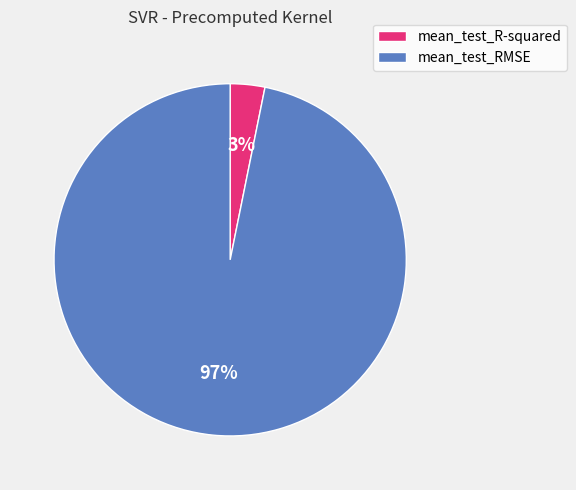

What is the smallest slice in the pie chart?

mean_test_R-squared